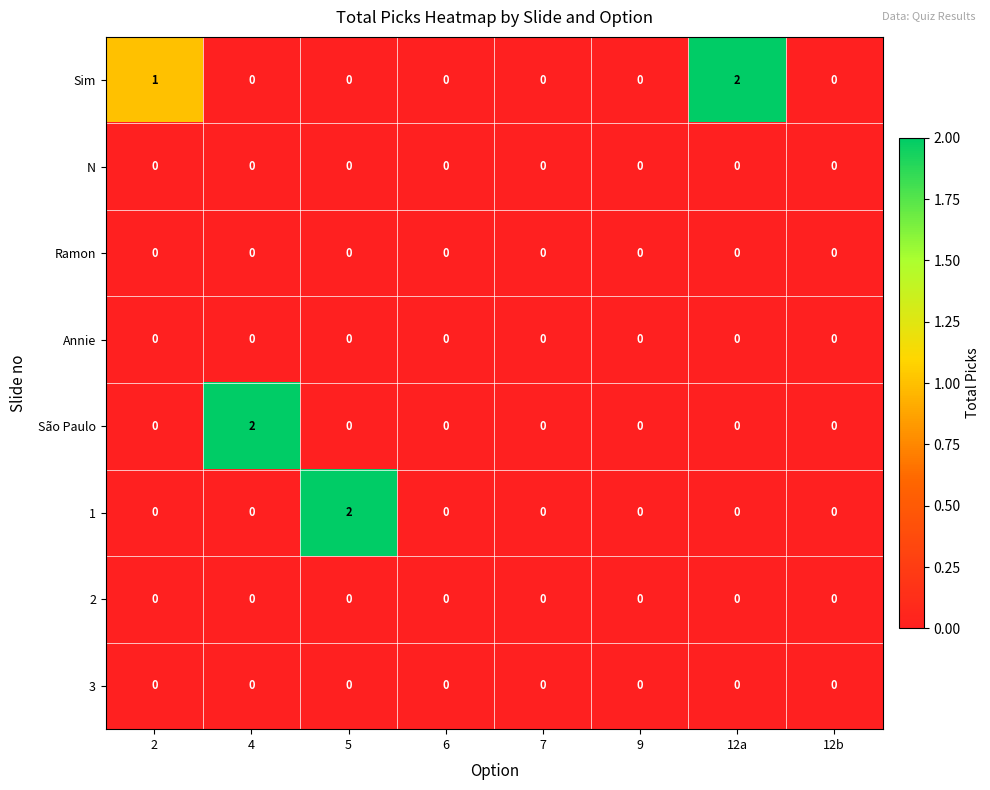

Which series has the largest total across all categories?

Sim